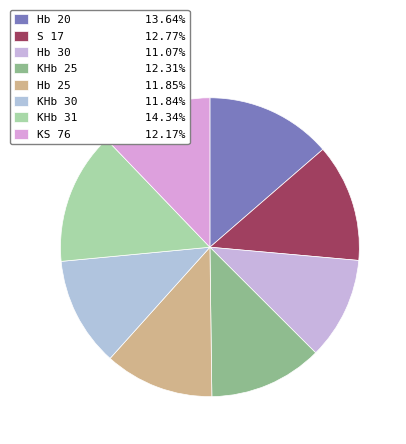

How many segments does this pie chart have?

8